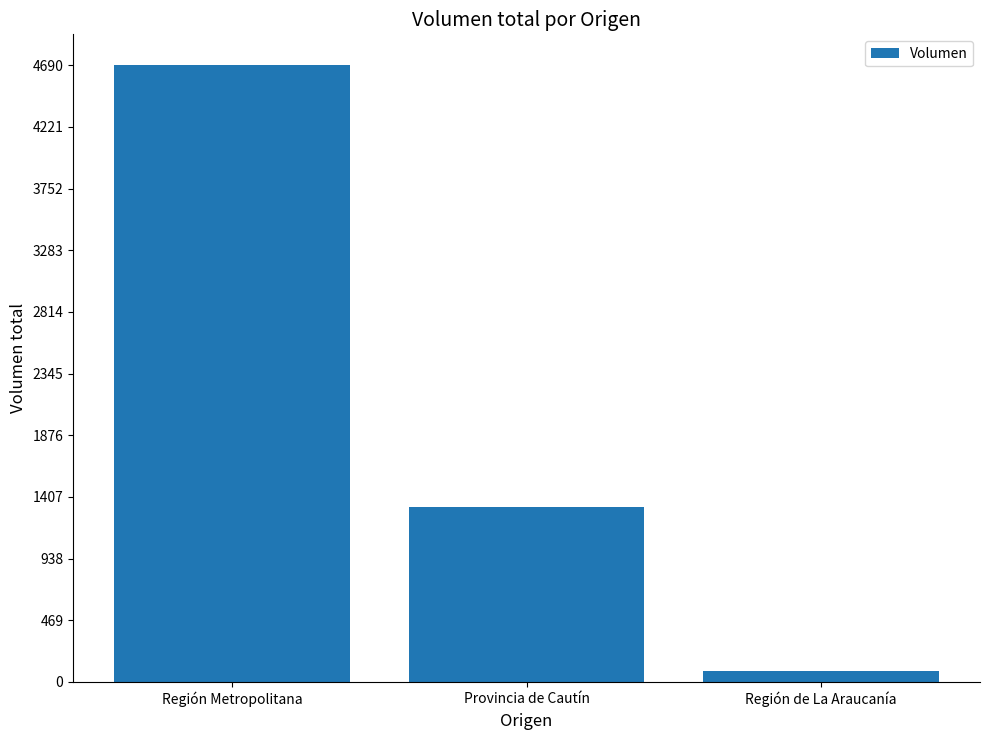

What is the change in value from Región Metropolitana to Provincia de Cautín?

-3360